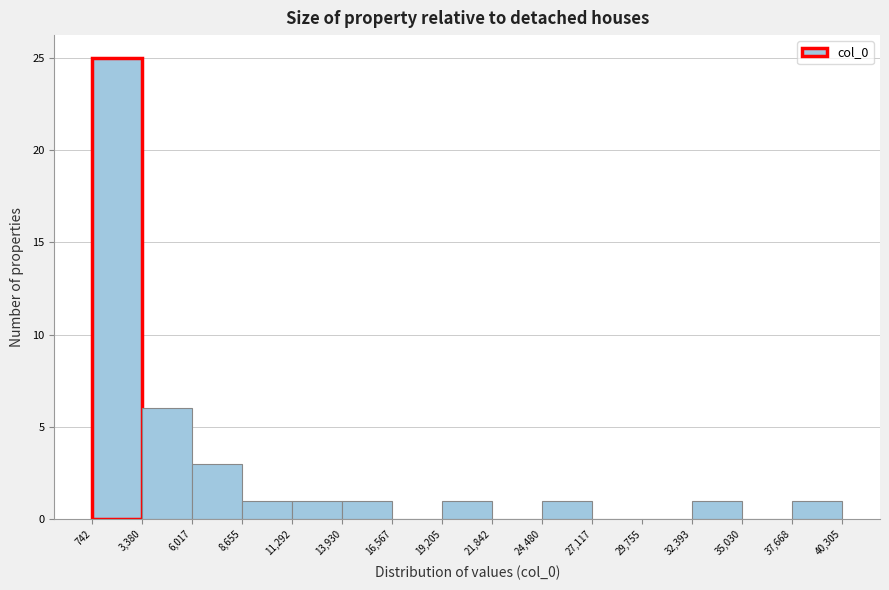

Which range on the x-axis has the tallest bar?

742 to 3,380